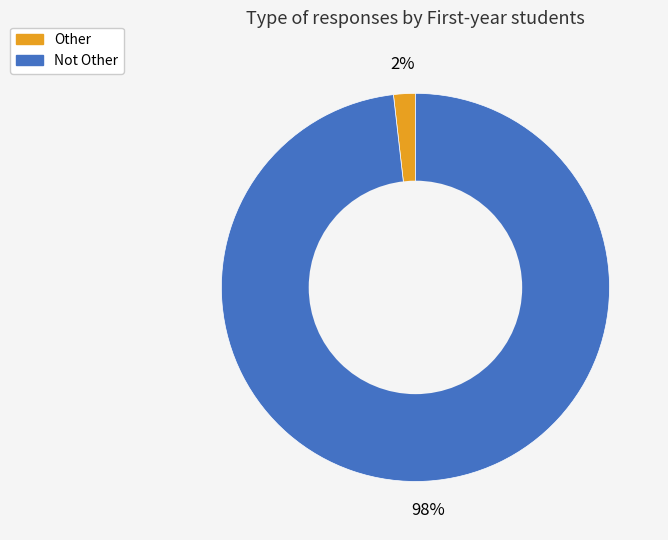

Rank the categories by value from highest to lowest.

Not Other, Other